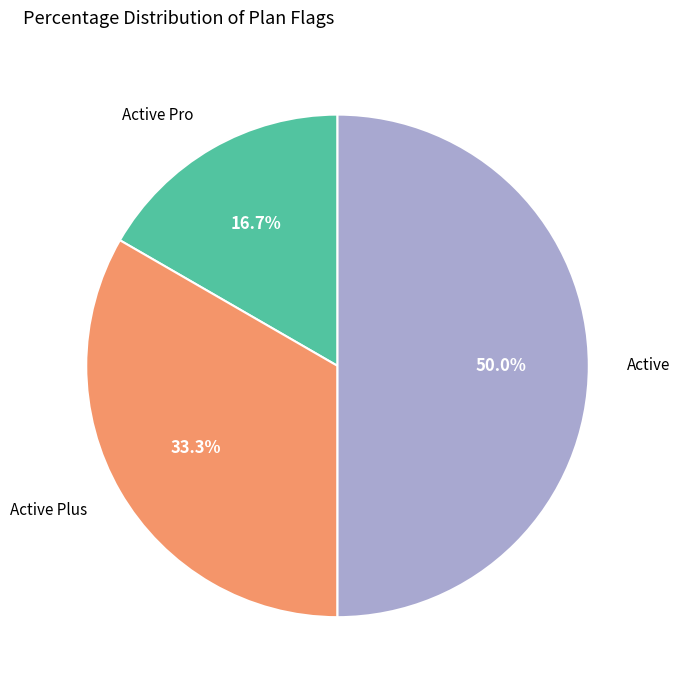

How many segments does this pie chart have?

3